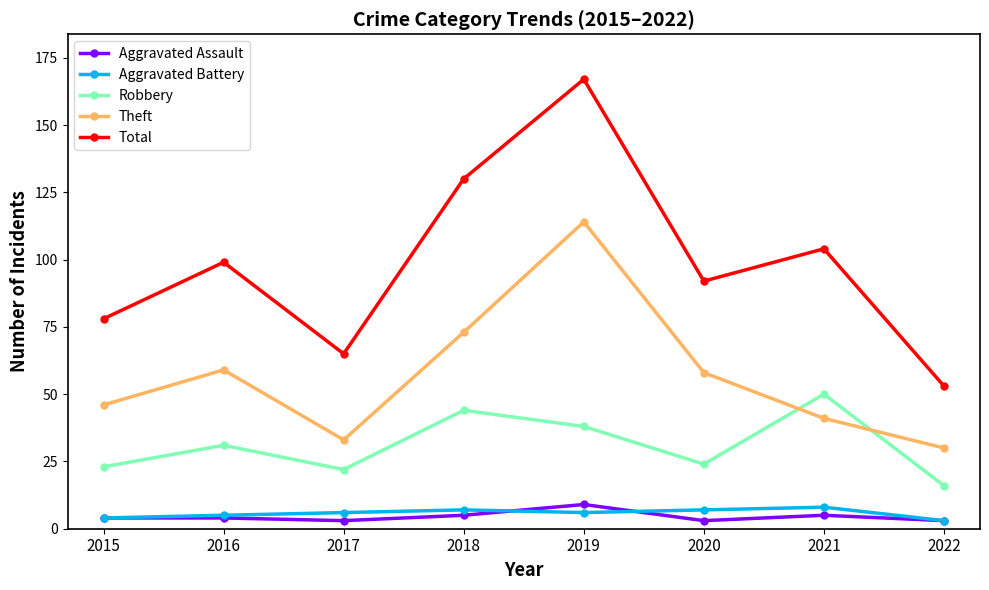

Where is the first local maximum for Theft?

2016